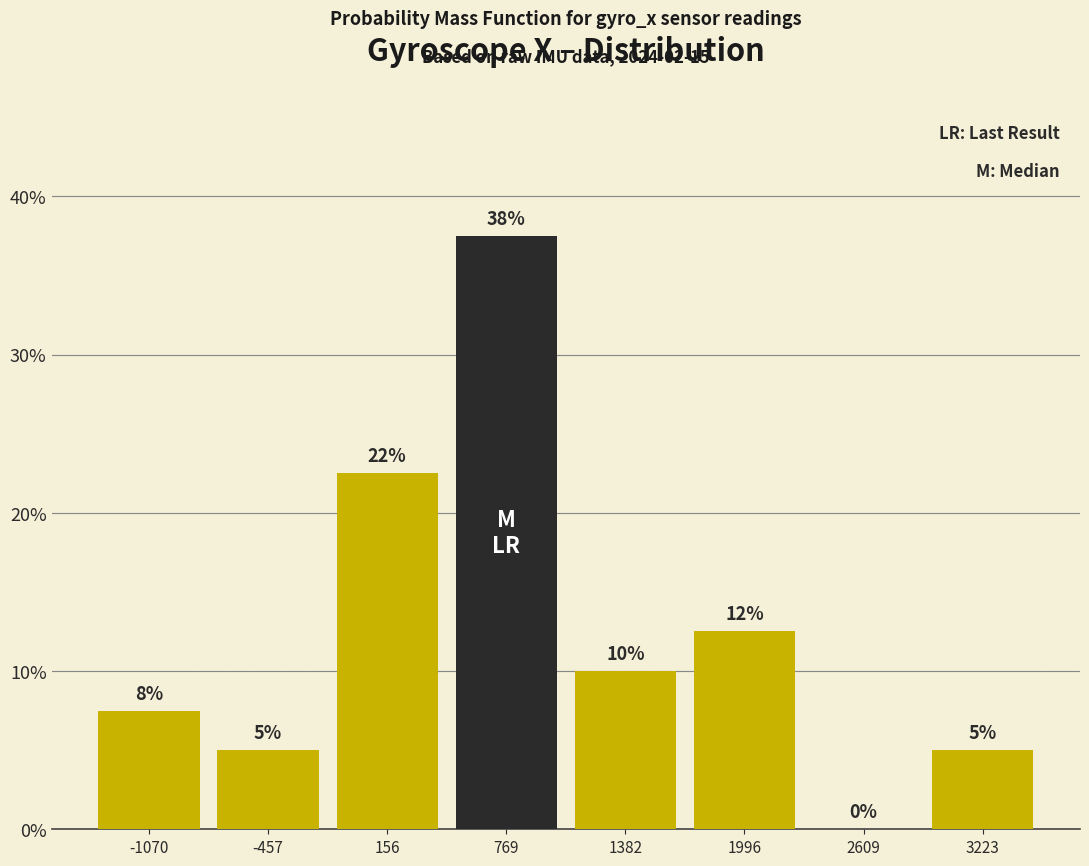

Which range on the x-axis has the tallest bar?

500 to 1100